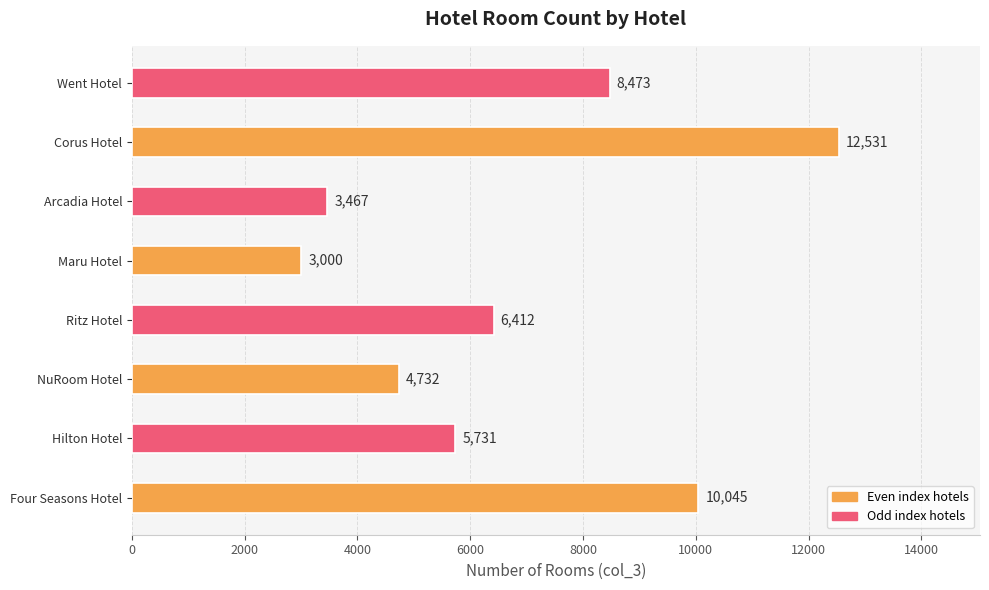

Does the chart contain any negative values?

No